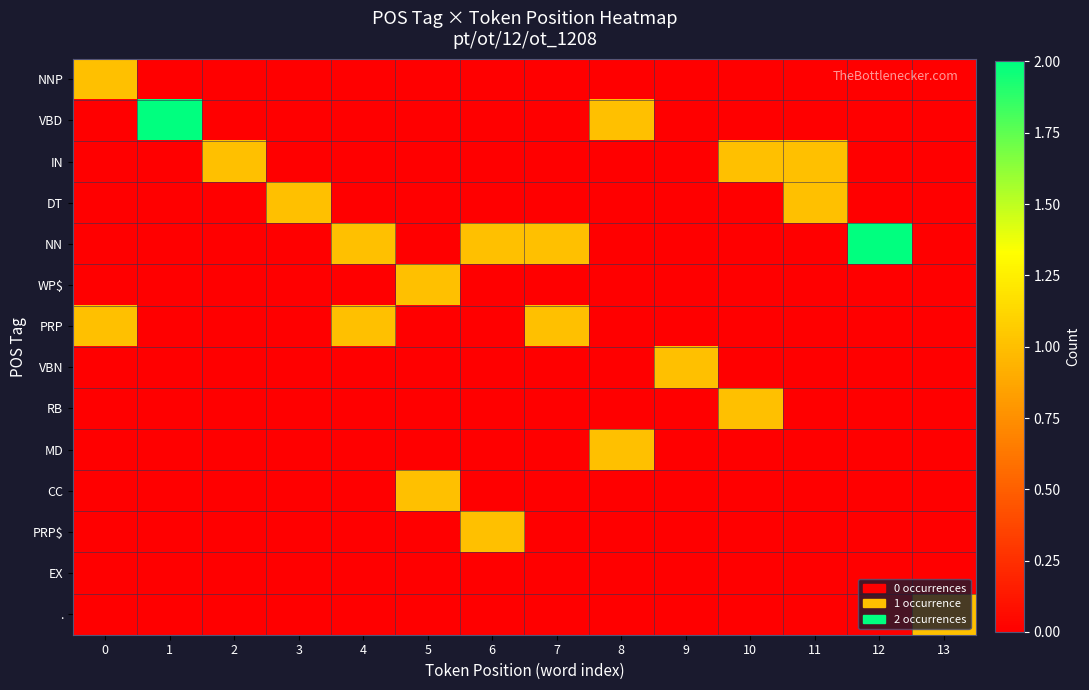

Which series has the largest total across all categories?

NN